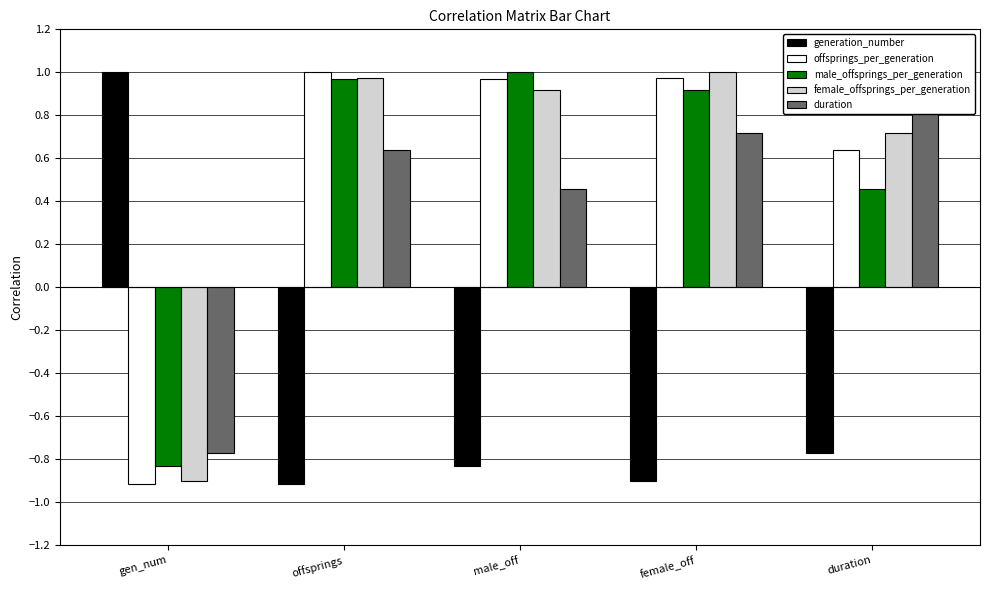

How many groups of bars are there?

5